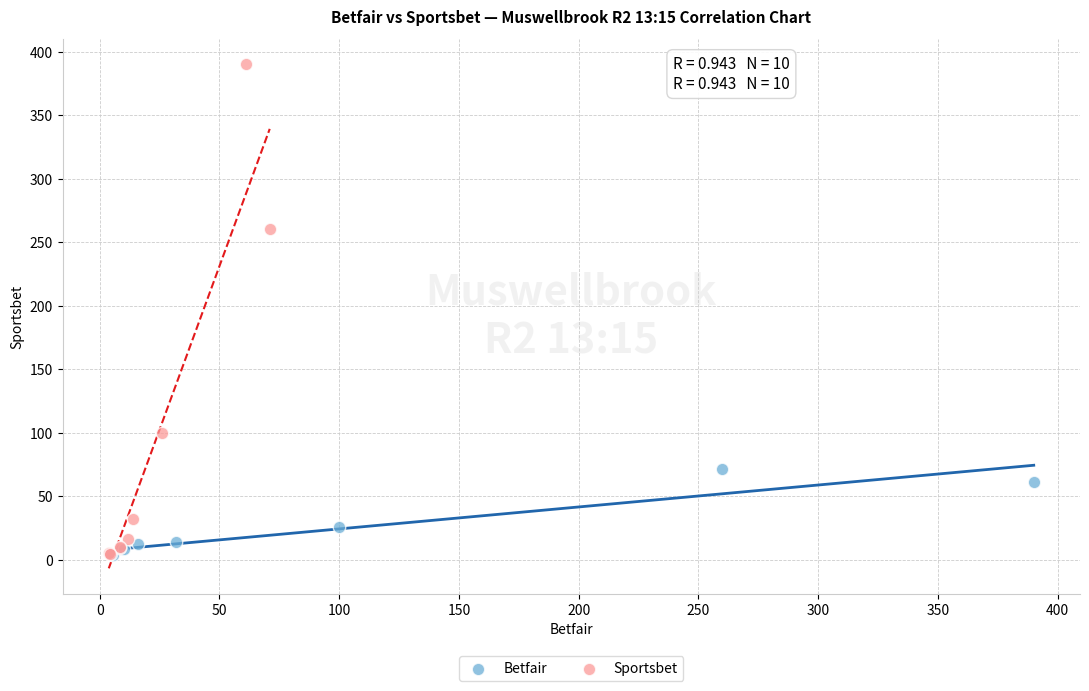

Which series contains the highest Y value?

Sportsbet